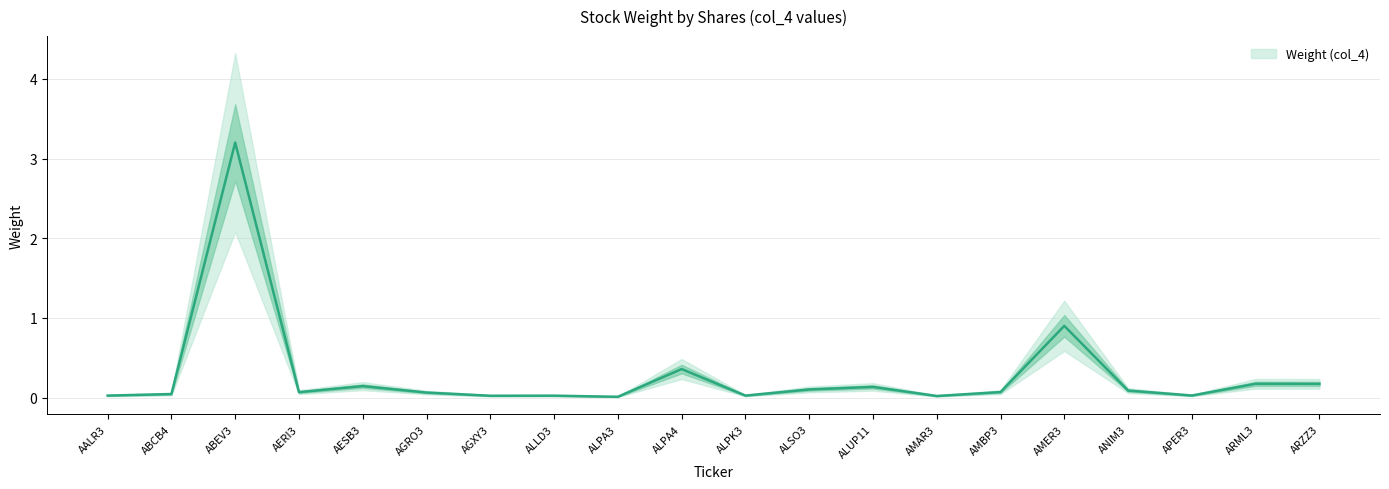

The value at AERI3 is 0.1. True or false?

True